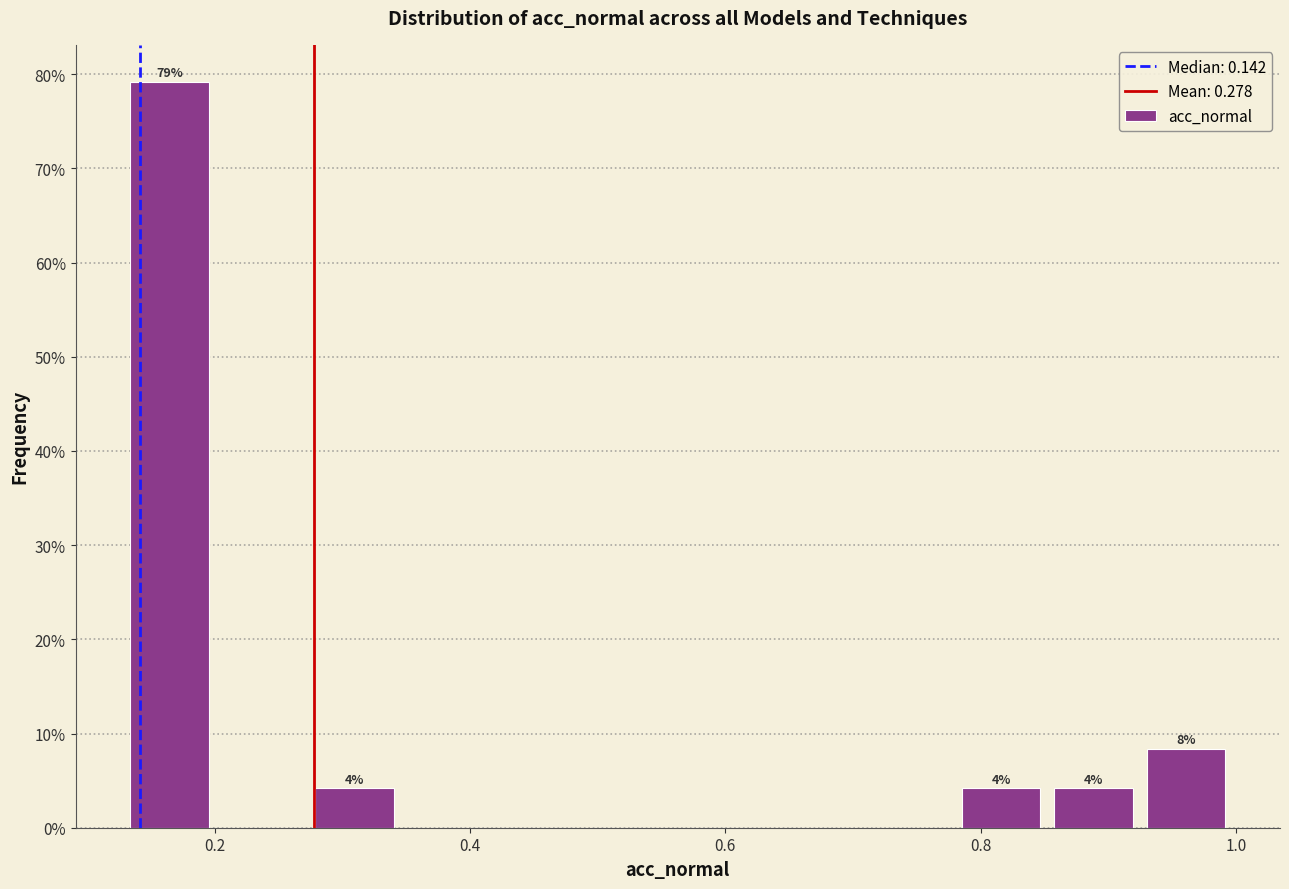

Read against the x-axis, roughly where is the centre of the tallest bar?

0.16